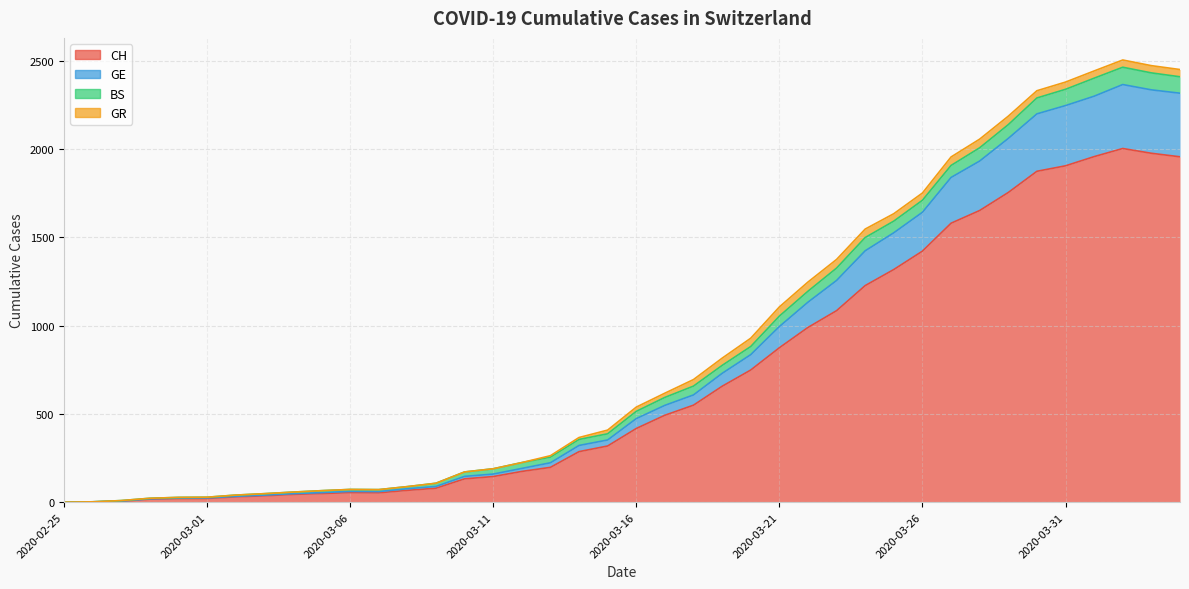

What is the approximate value of CH at 2020-03-17?

492